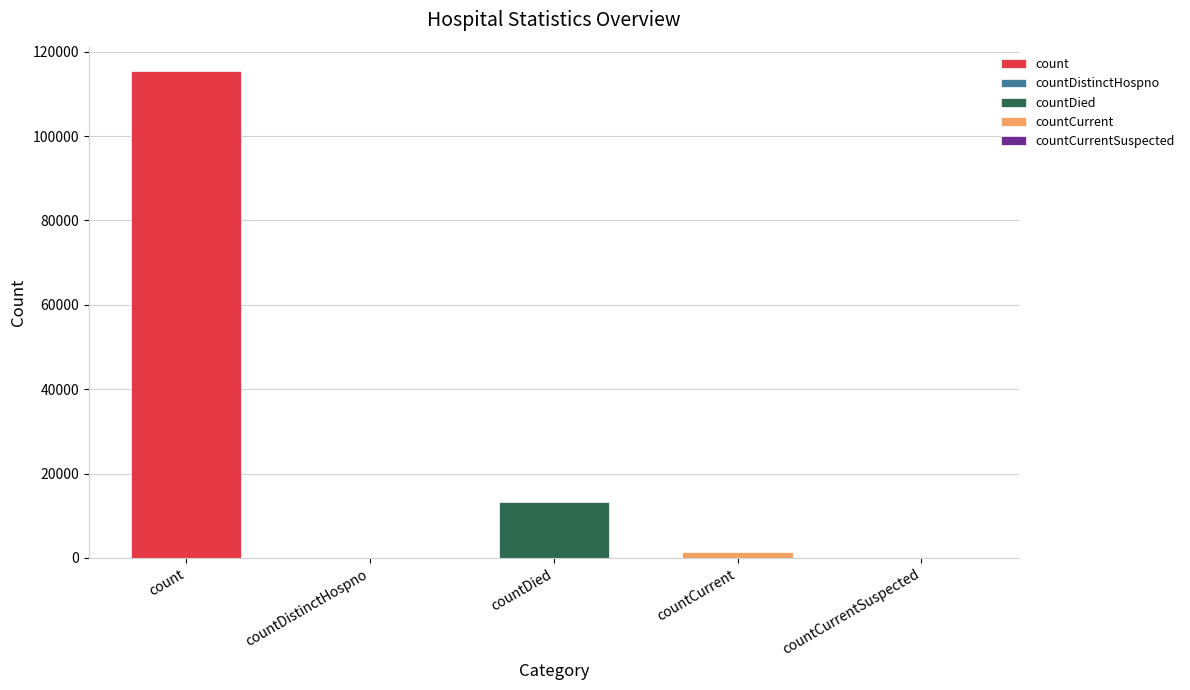

Count the number of categories in the chart.

5